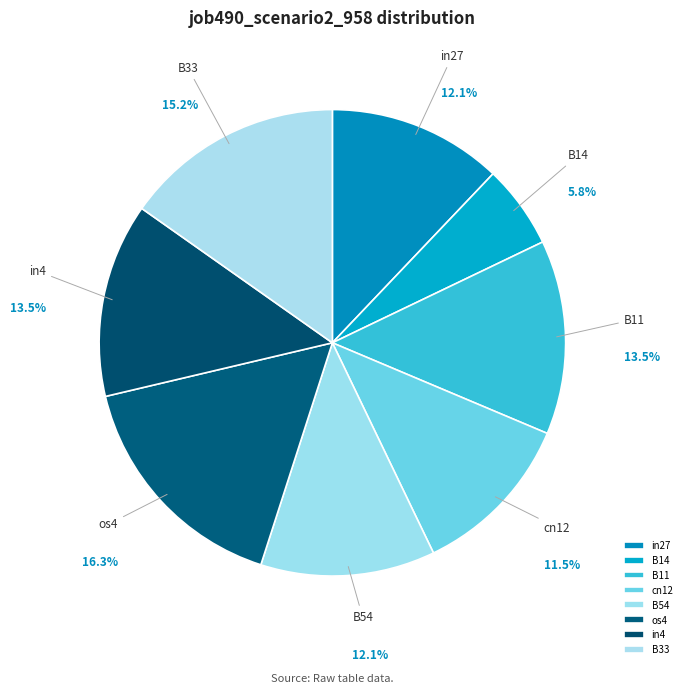

Which slice is the largest?

os4